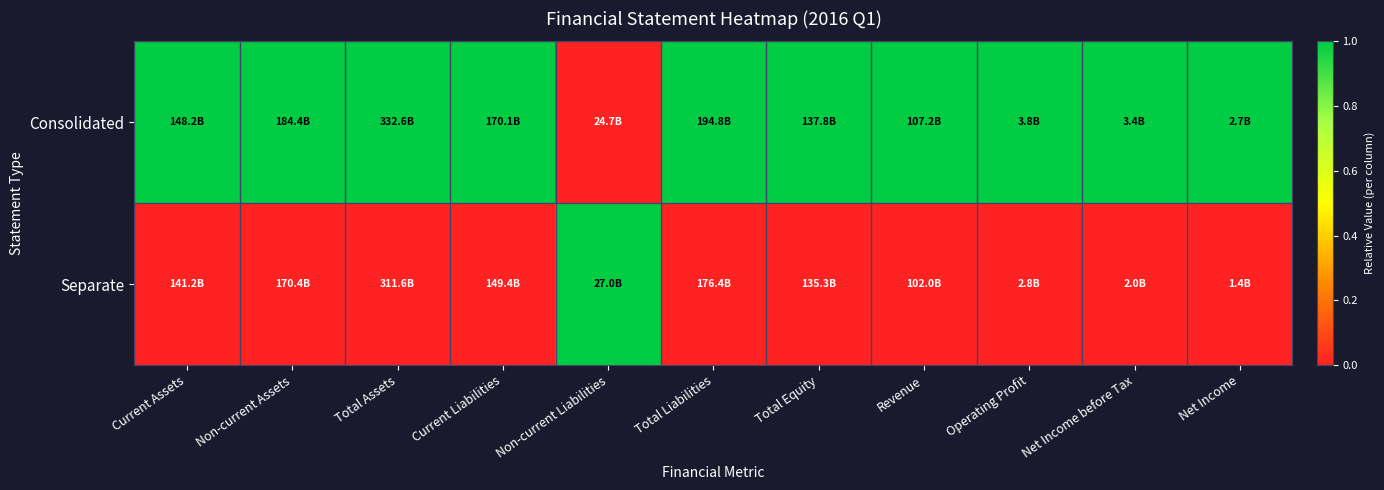

At how many categories does at least one series exceed 0?

11